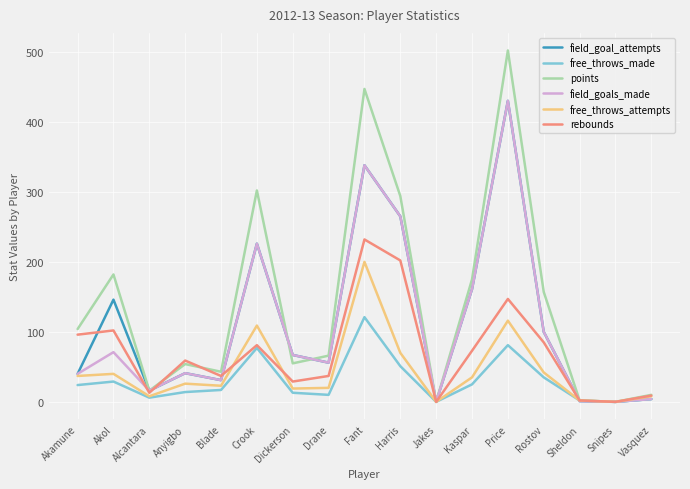

The field_goals_made series shows 14 at Anyigbo. True or false?

False